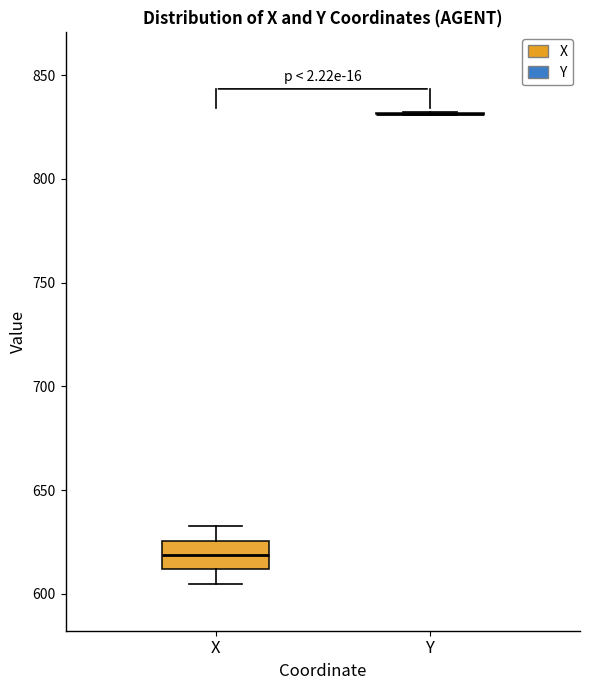

Which box is the tallest, from its lower edge to its upper edge?

X